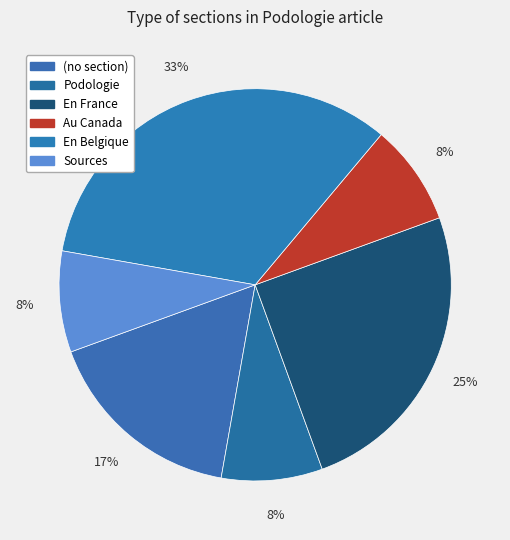

To the nearest percent, what percentage of the pie is Sources?

8%